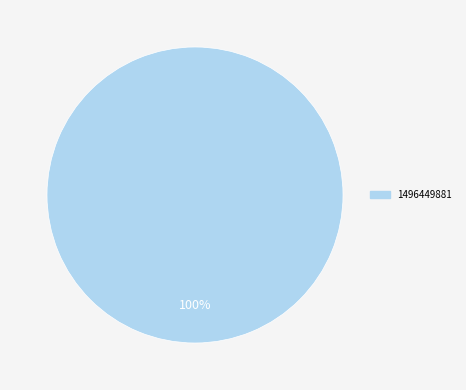

Count the number of slices in the pie.

1